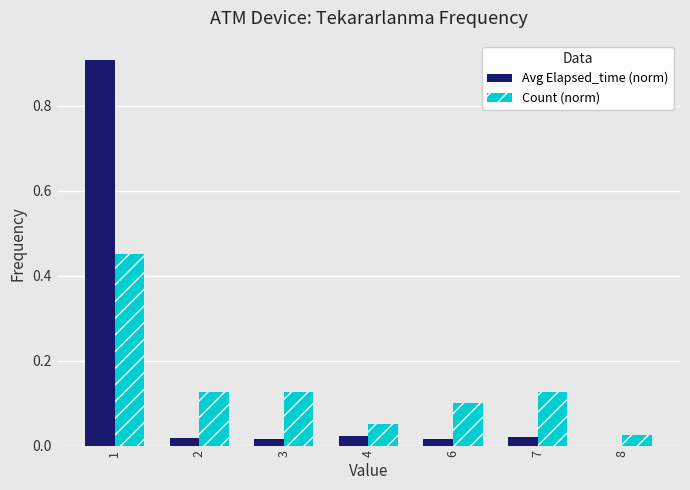

Which series has the largest range (max minus min)?

Avg Elapsed_time (norm)